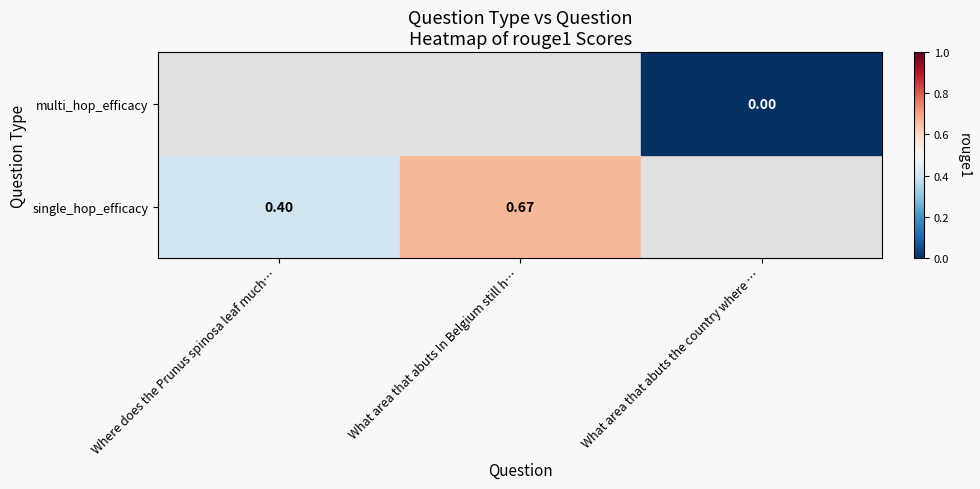

Is the value of multi_hop_efficacy at What area that abuts the country where … greater than the value of single_hop_efficacy at What area that abuts In Belgium still h…?

No